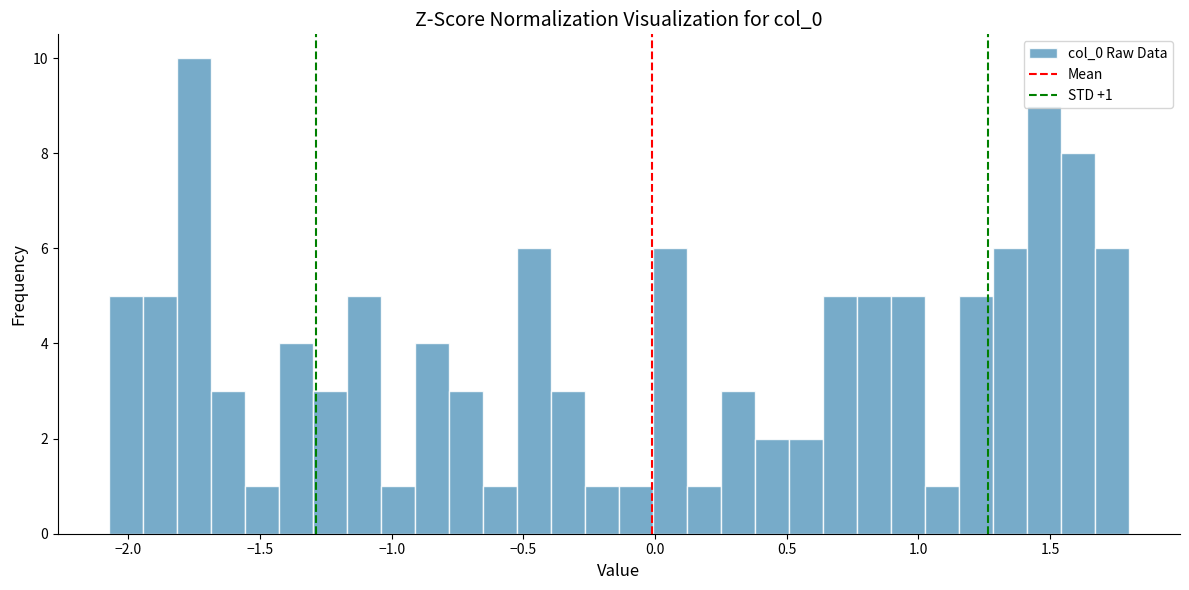

Around what value on the x-axis is the tallest bar? Give the approximate position of its centre, as read against the axis.

-1.75